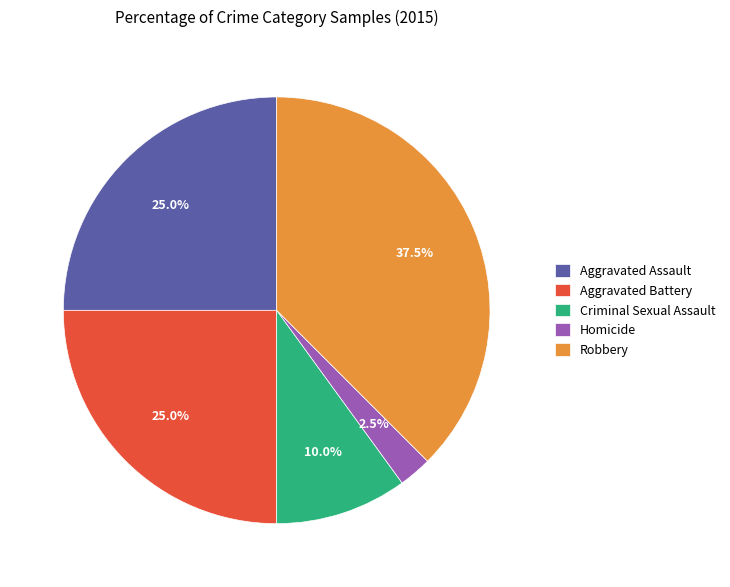

Approximately how many times larger is the value at Robbery compared to Homicide?

15.0